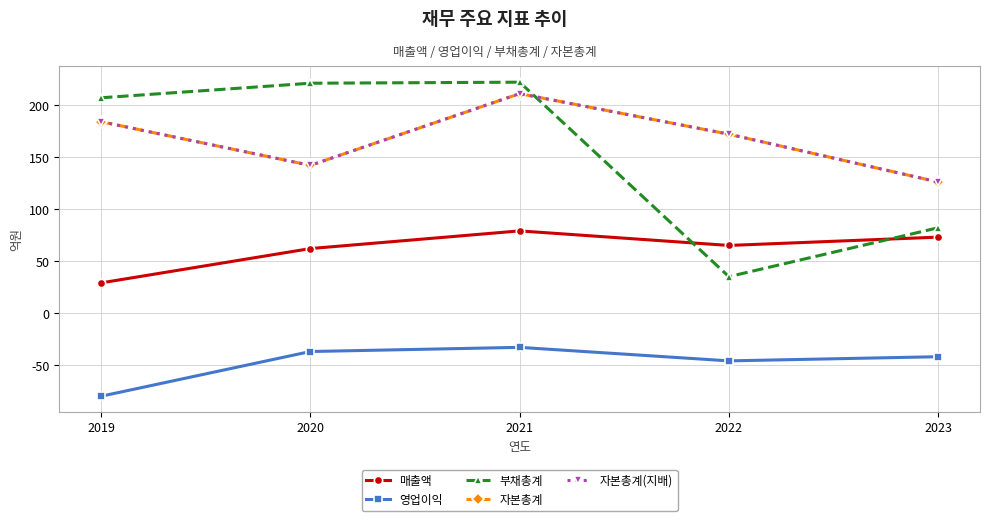

Does the chart display data point markers on the line(s)?

Yes